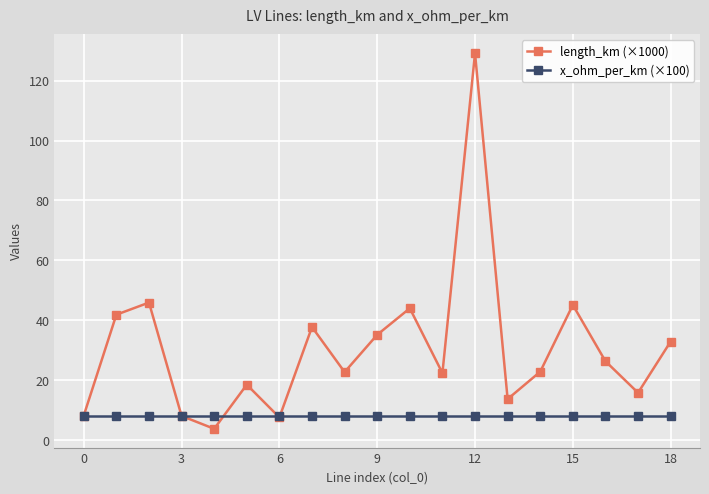

Does the chart display data point markers on the line(s)?

Yes